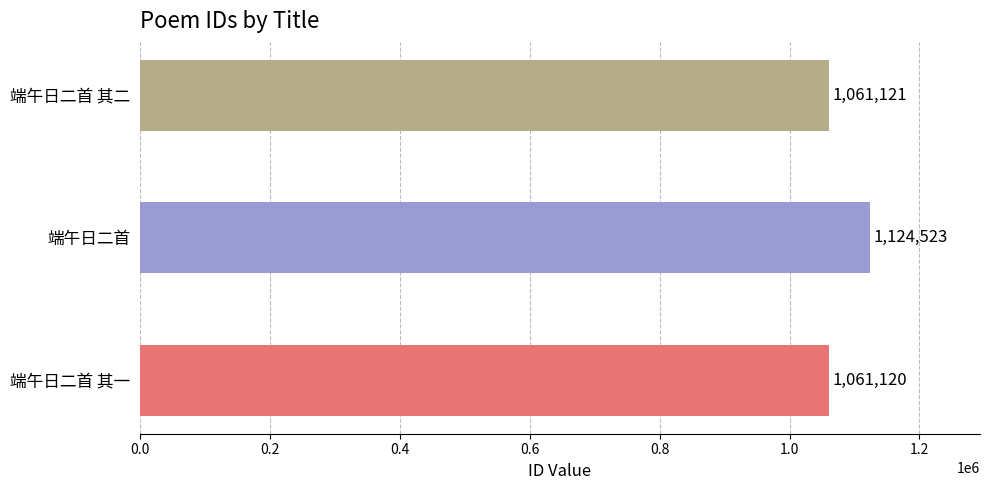

Read the value at 端午日二首.

1124523